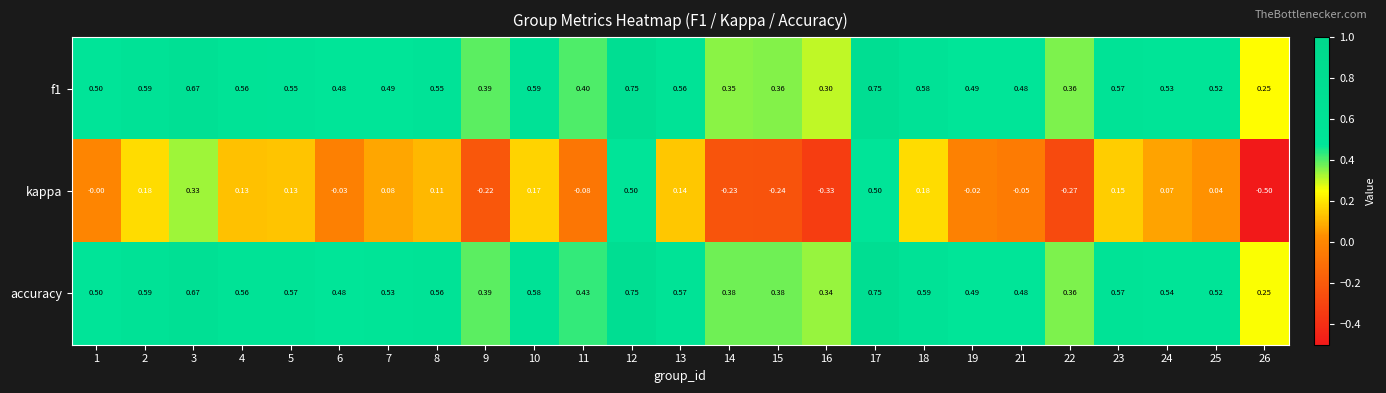

Is the value of accuracy at 21 greater than the value of f1 at 23?

No